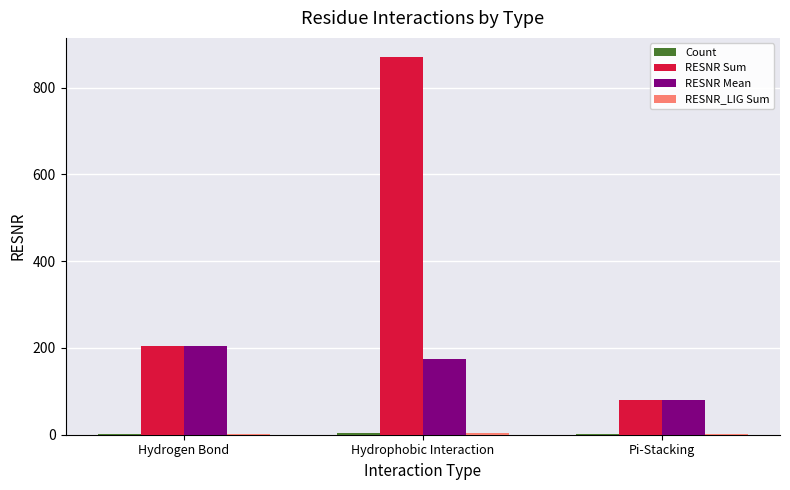

At which label is RESNR Sum closest to 475?

Hydrogen Bond